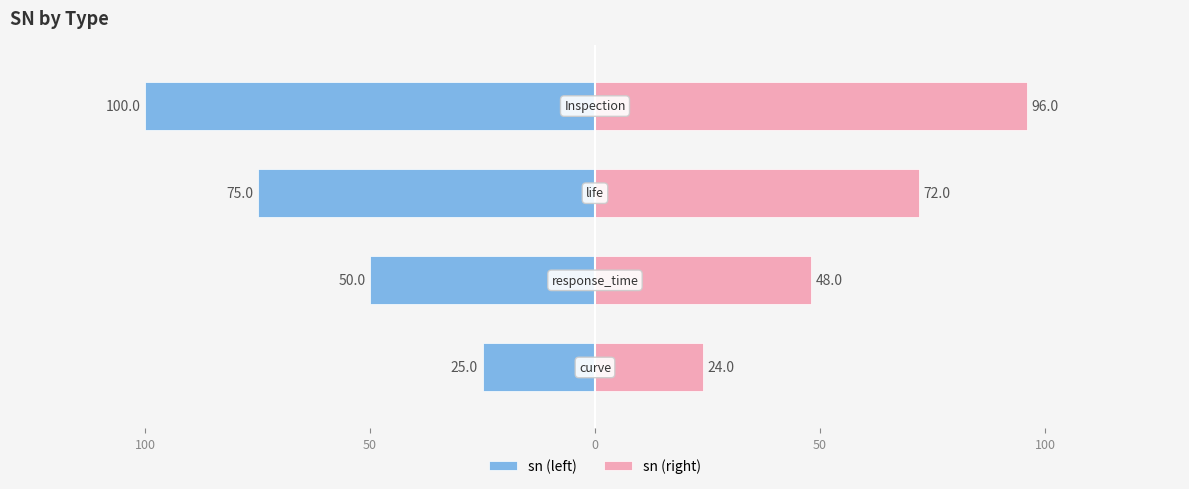

Is it true that sn (right) equals 32 at 150?

False